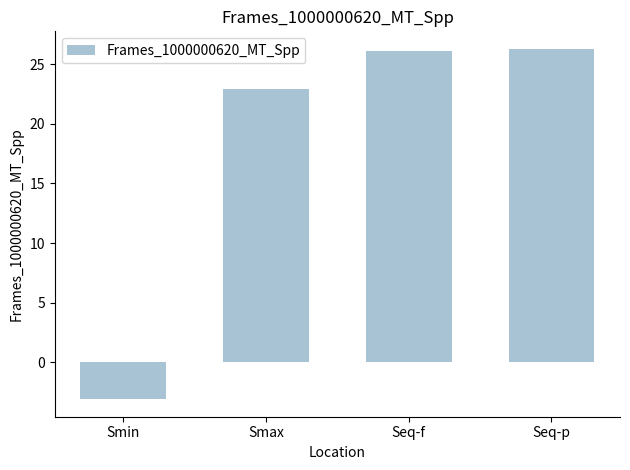

What is the minimum value shown in the chart?

-3.1